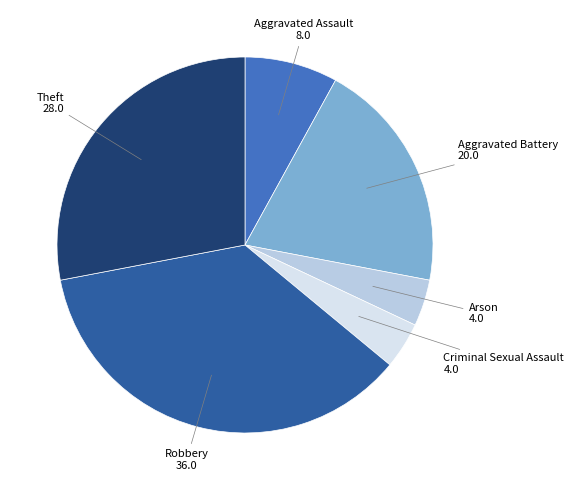

Which slice is the largest?

Robbery